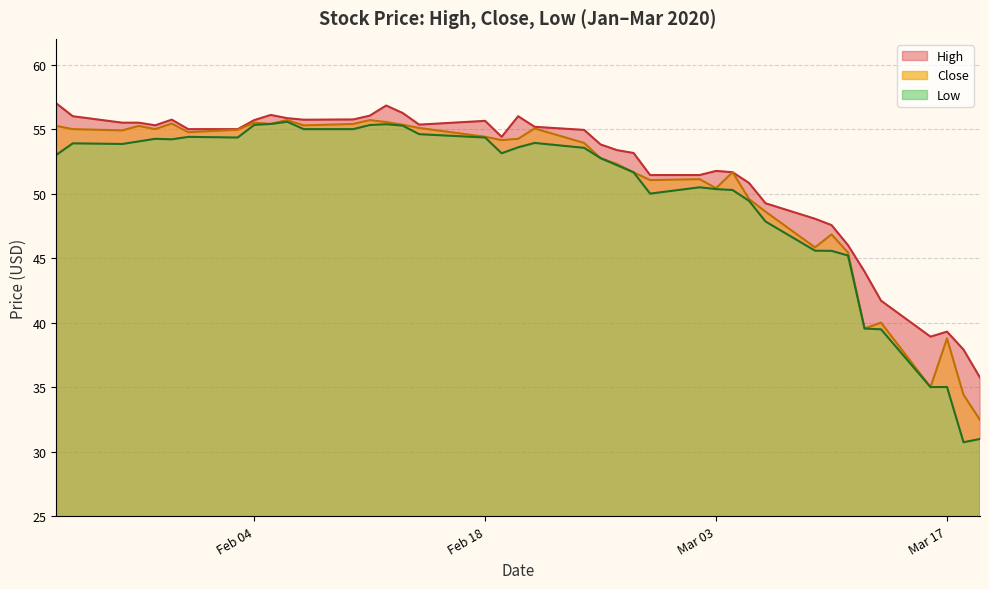

True or false: Low and Close cross at least once.

False